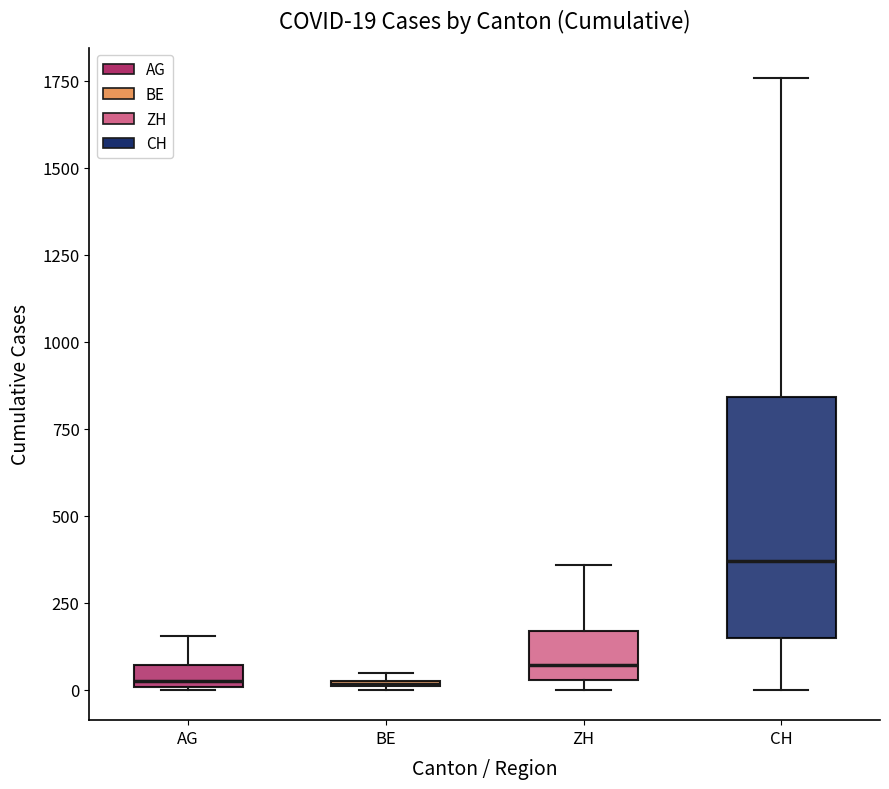

Which box's median line is the highest?

CH